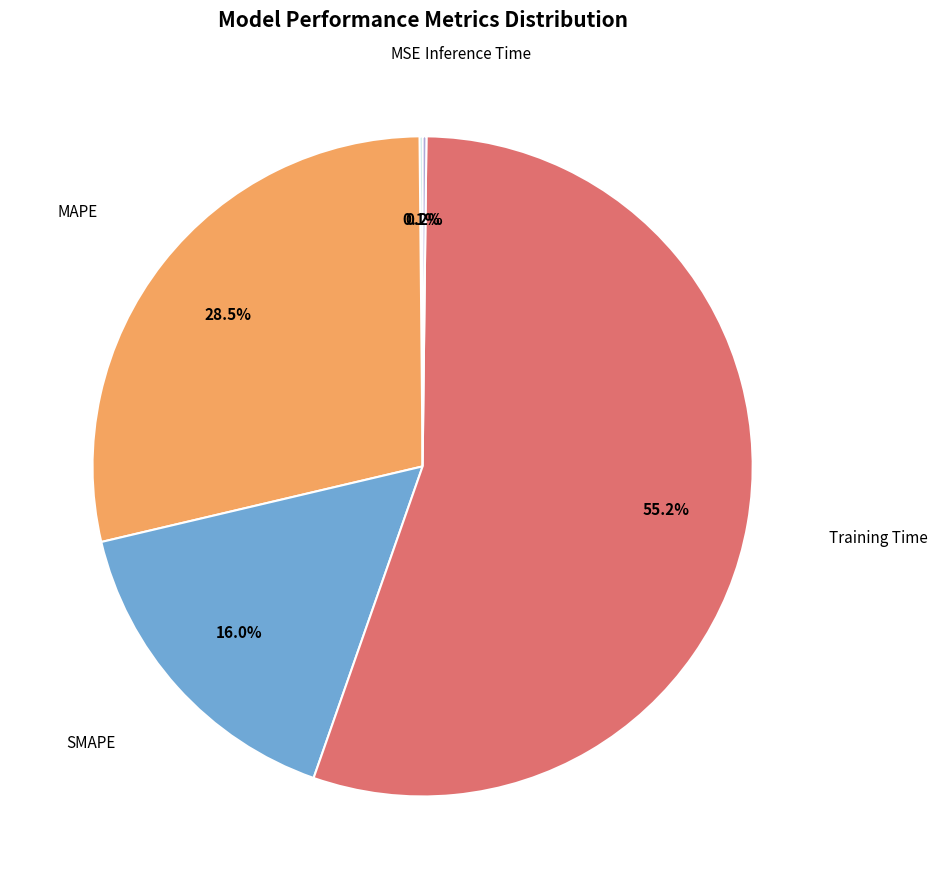

Is there any slice that represents more than half of the pie?

Yes